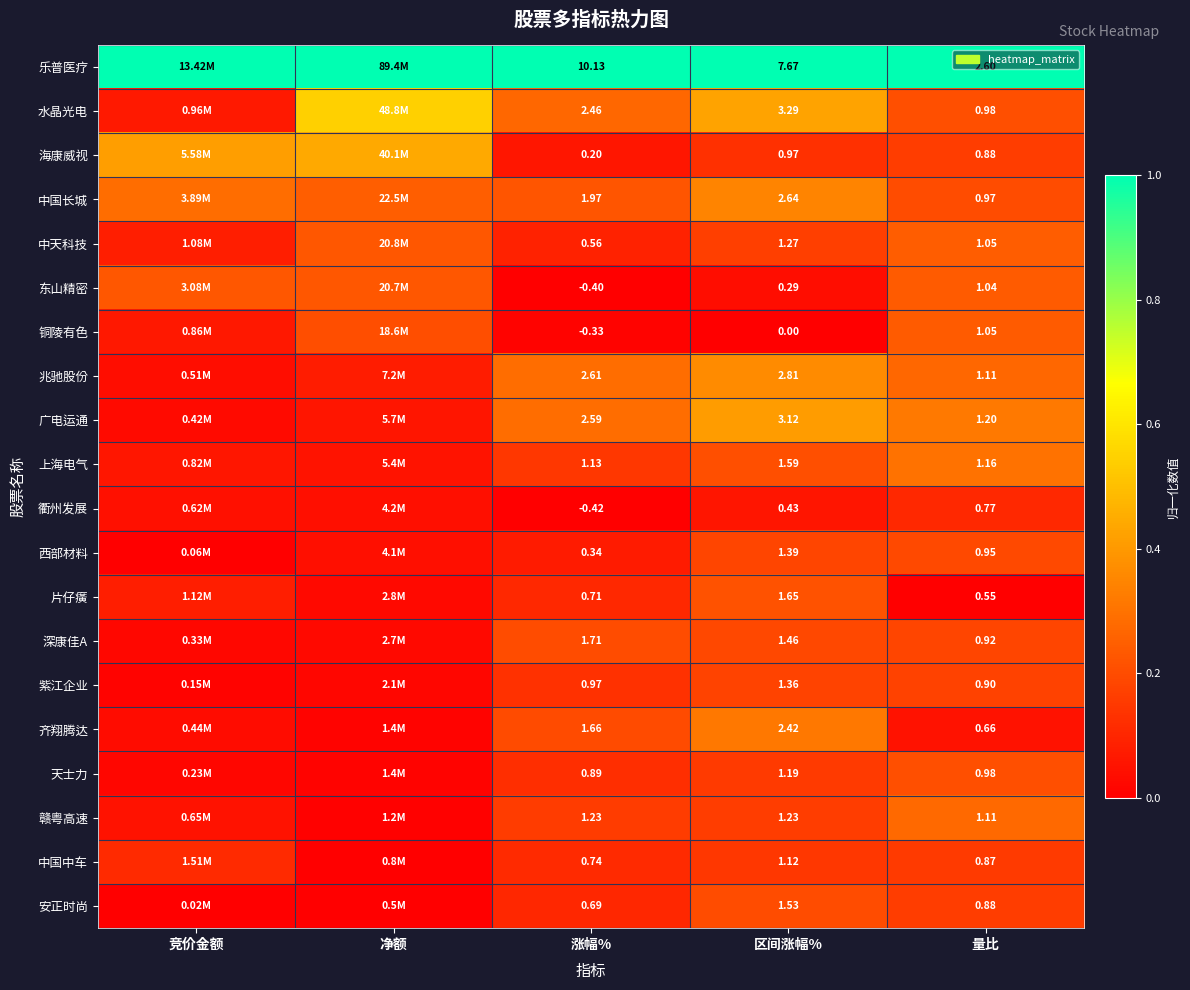

At how many categories does at least one series exceed 0?

5